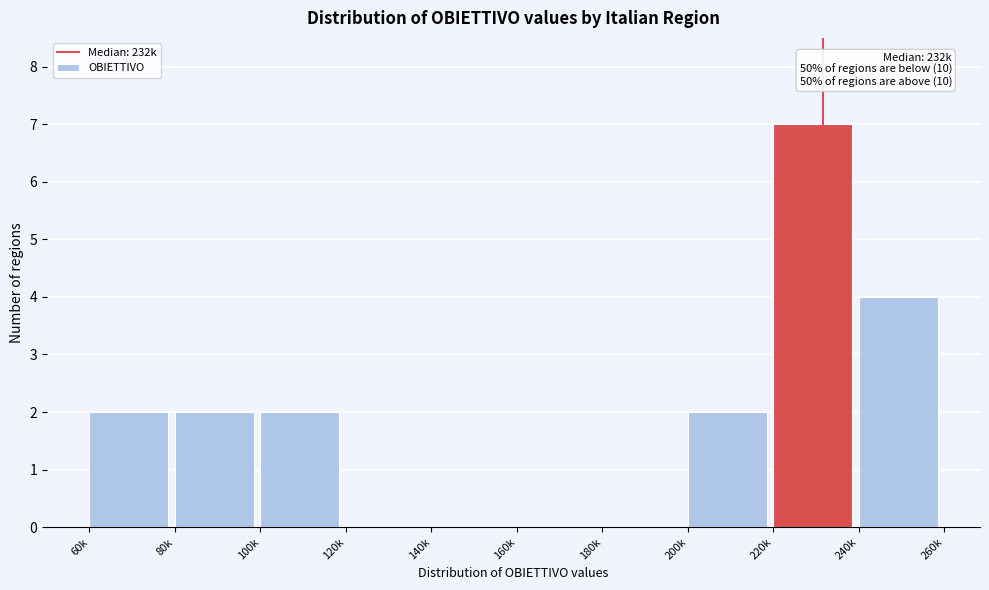

Reading right to left, transcribe all the data shown in this chart.

240k=4	220k=7	200k=2	180k=0	160k=0	140k=0	120k=0	100k=2	80k=2	60k=2